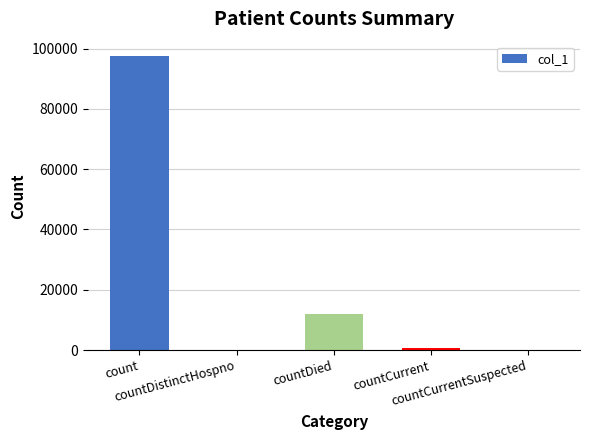

What is the maximum value shown in the chart?

97424